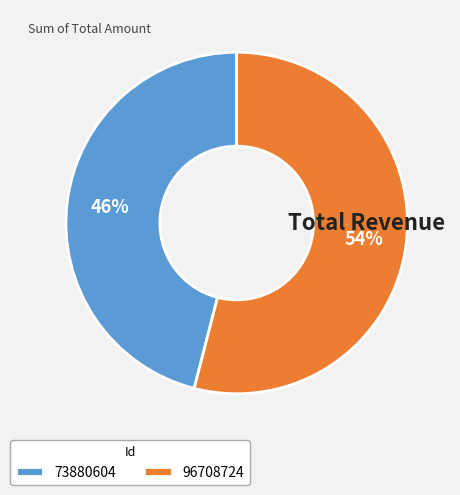

Count the number of slices in the pie.

2